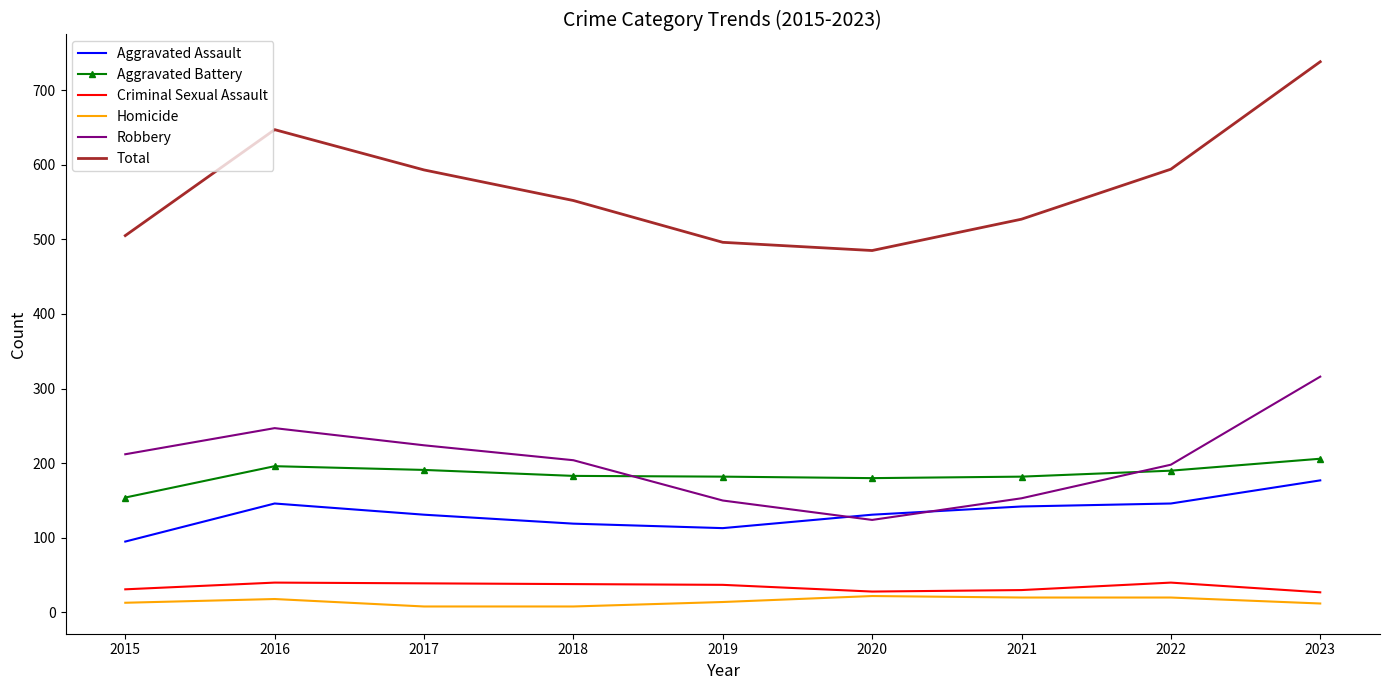

The value of Aggravated Battery at 2023 is 206. True or false?

True